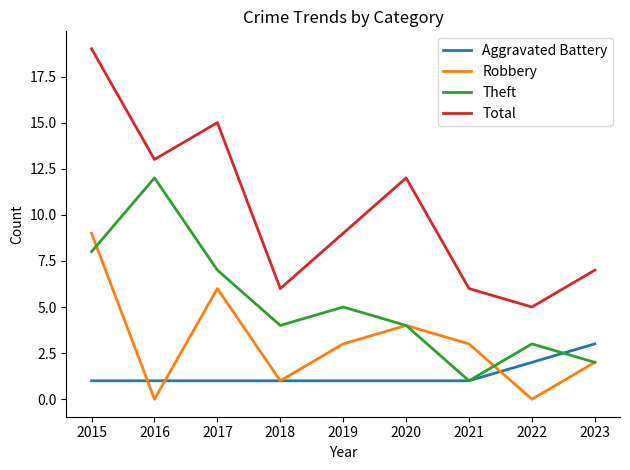

The Theft series shows 3 at 2020. True or false?

False